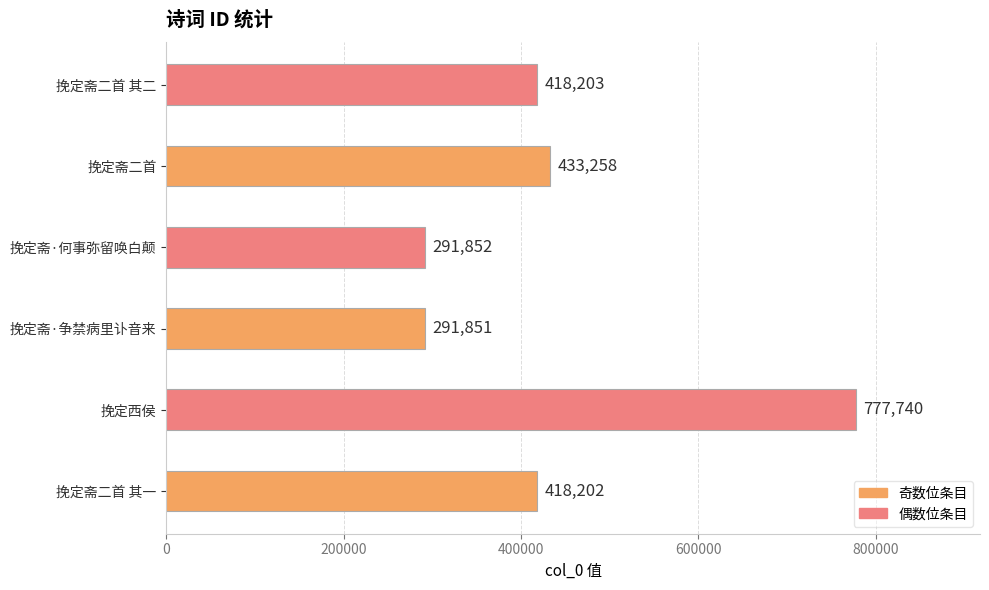

True or false: the data shows 251766 at 挽定西侯.

False